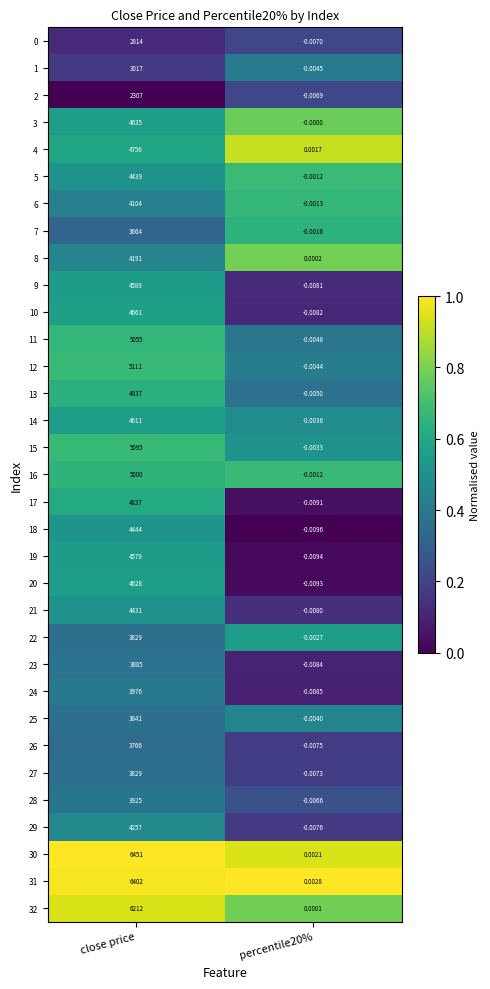

At which category is the sum across all series the highest?

close price